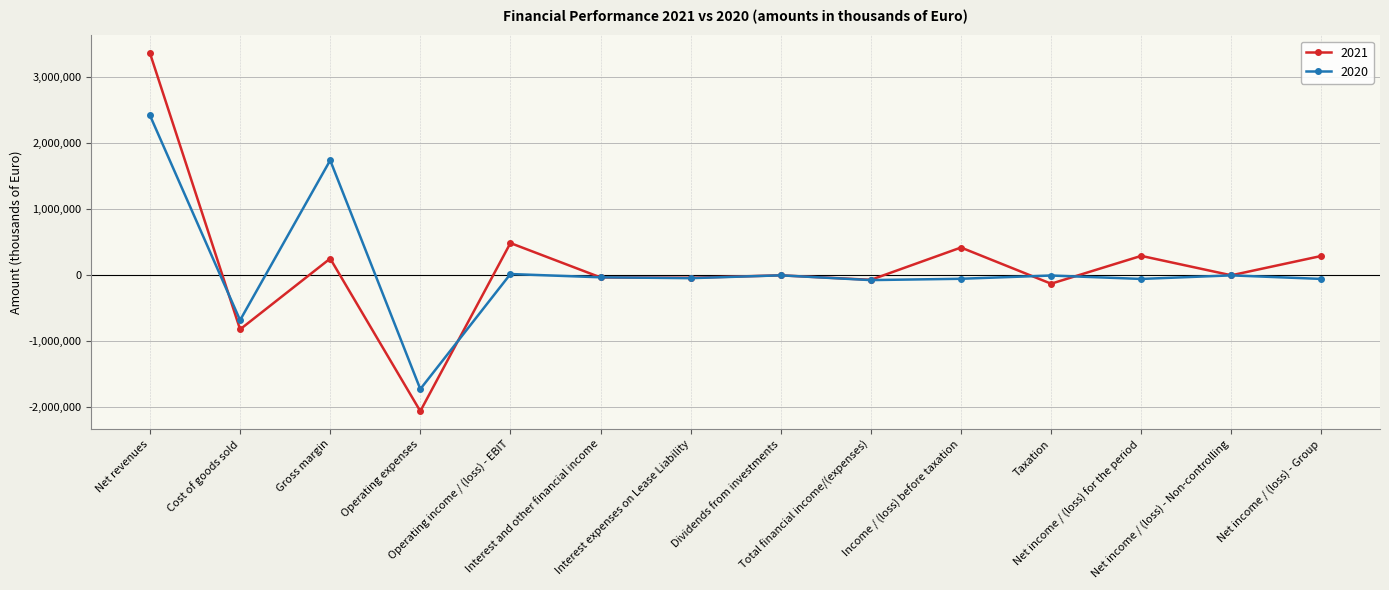

Does the chart have visible grid lines?

Yes